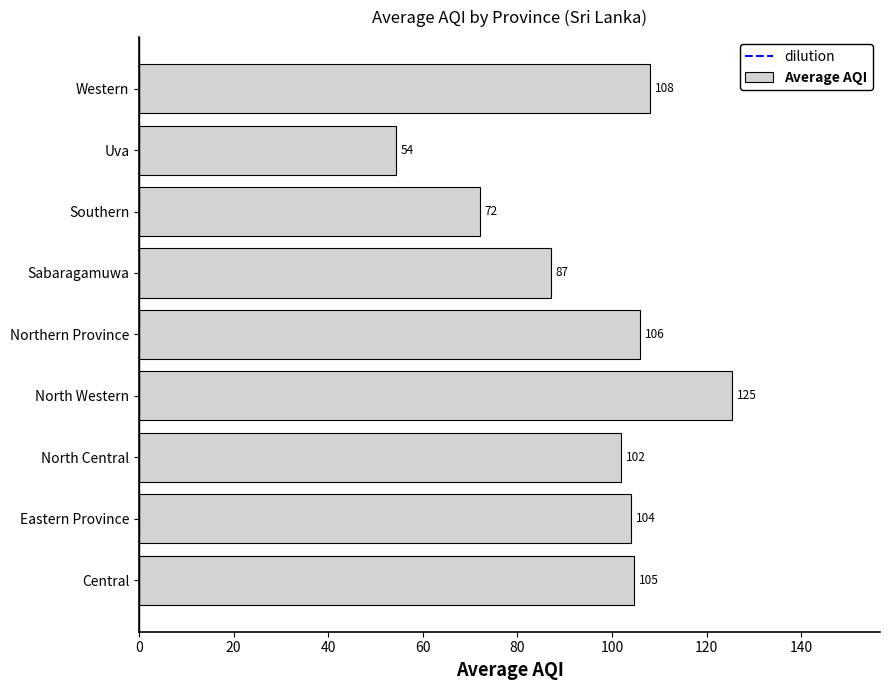

How many distinct data groups are displayed?

1